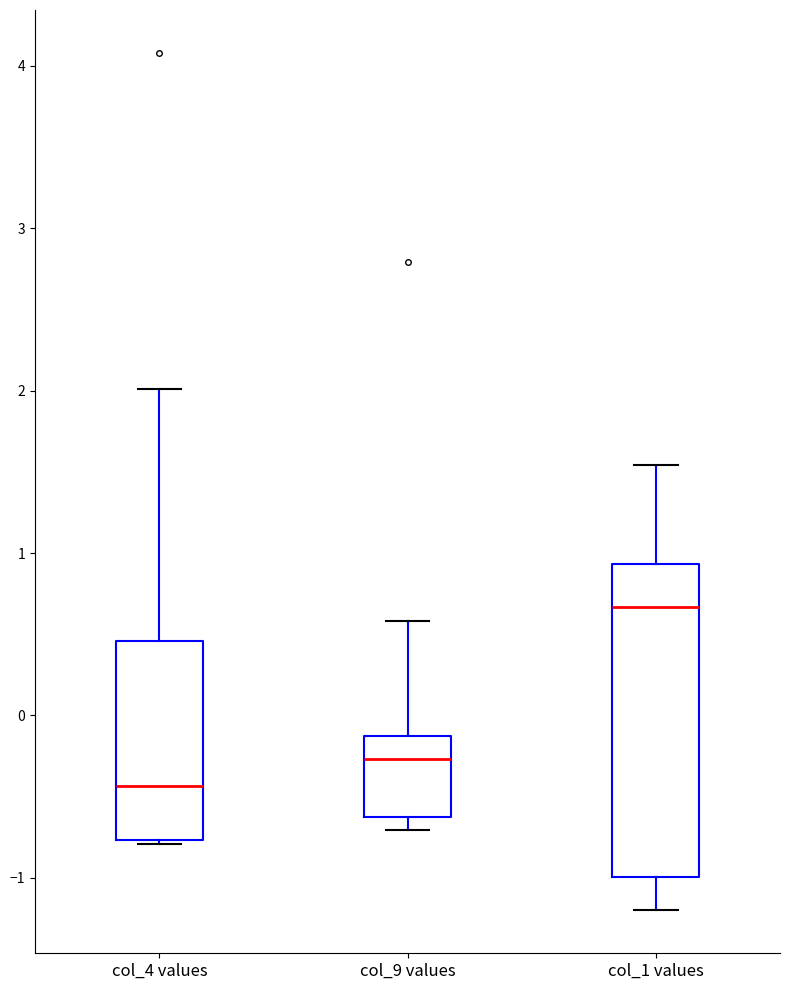

Comparing the boxes themselves (not the whiskers), which one is the tallest?

col_1 values